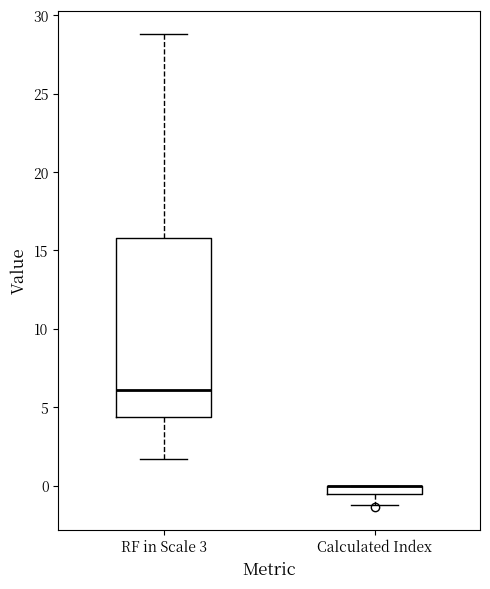

Where does the upper whisker of the box for RF in Scale 3 end on the y-axis? The values are not printed on the chart, so give them approximately, as read against the axis.

29.0